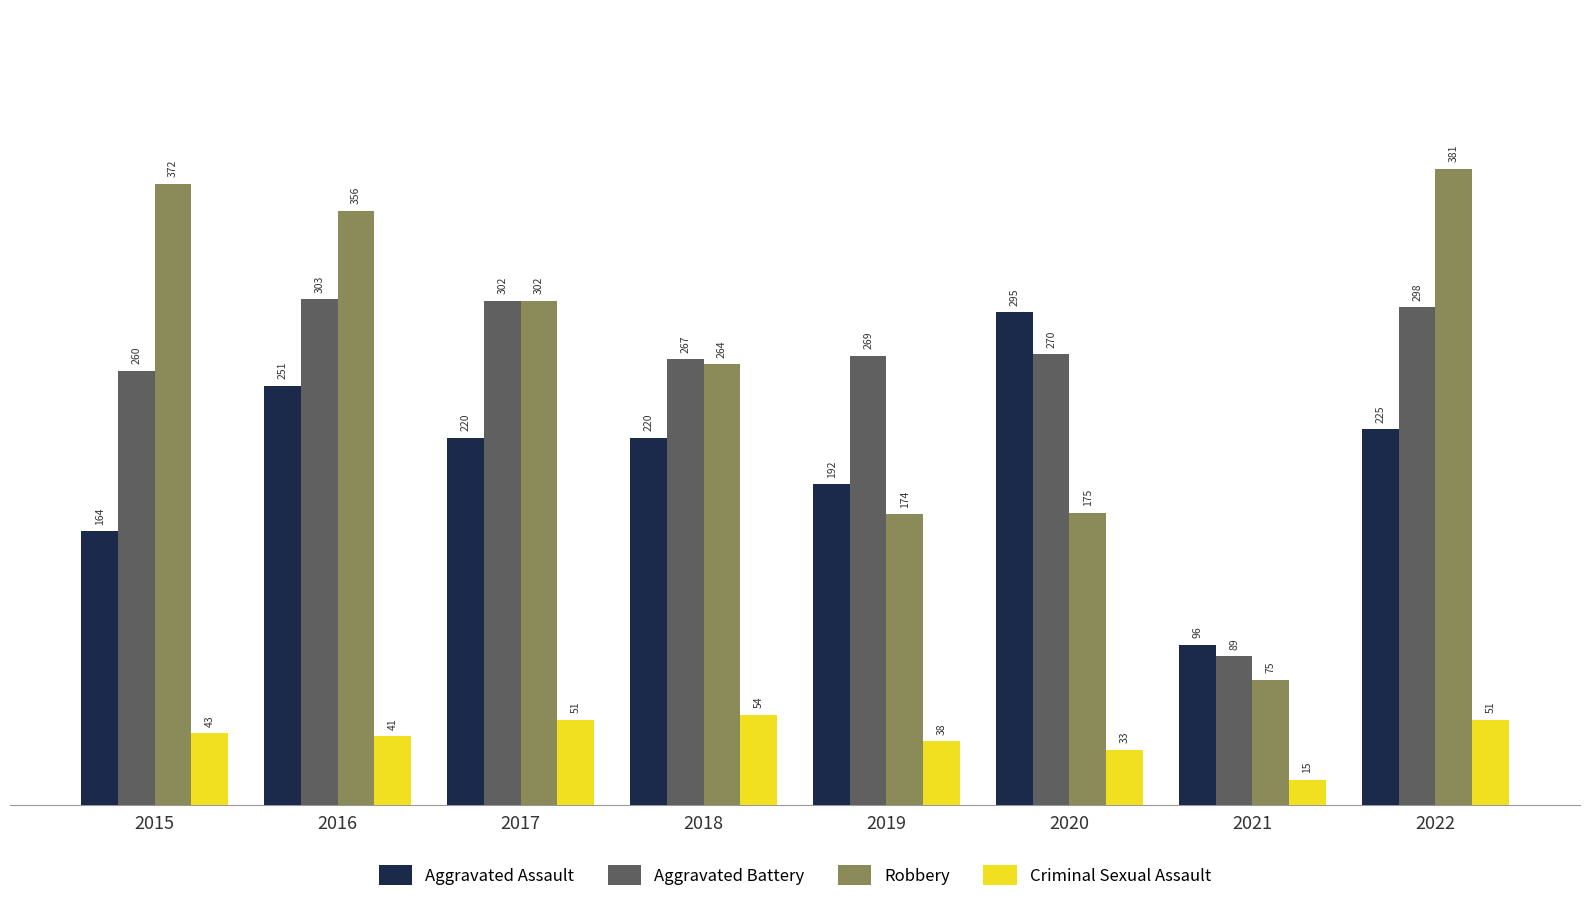

At which category does the chart reach its peak across all series?

2022